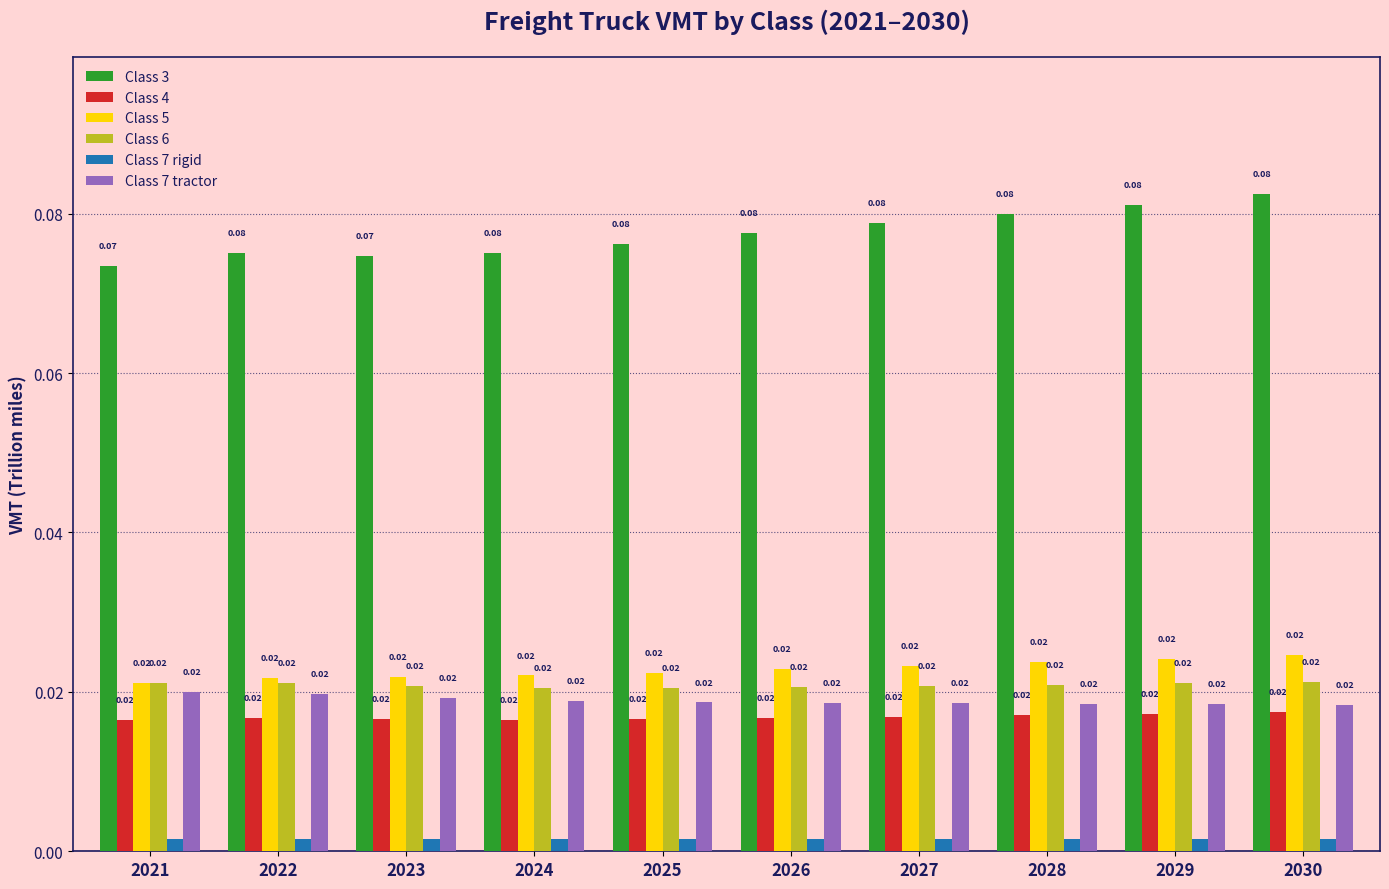

At which label is Class 4 closest to 0?

2024